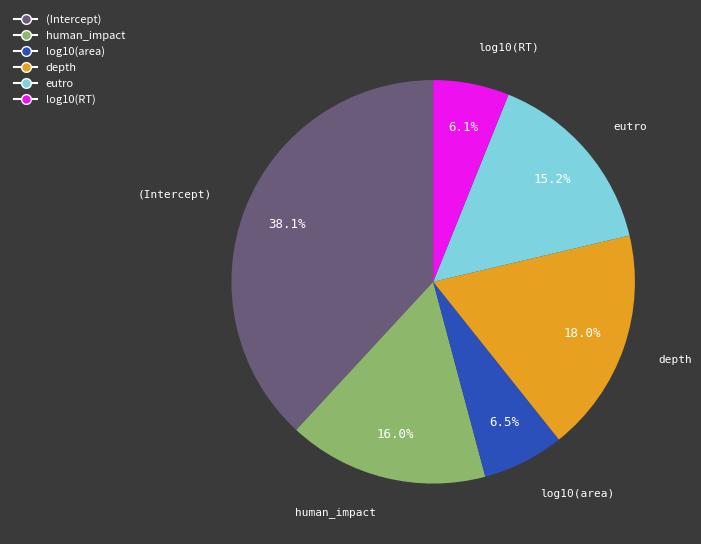

Which category has the biggest portion of the pie?

(Intercept)